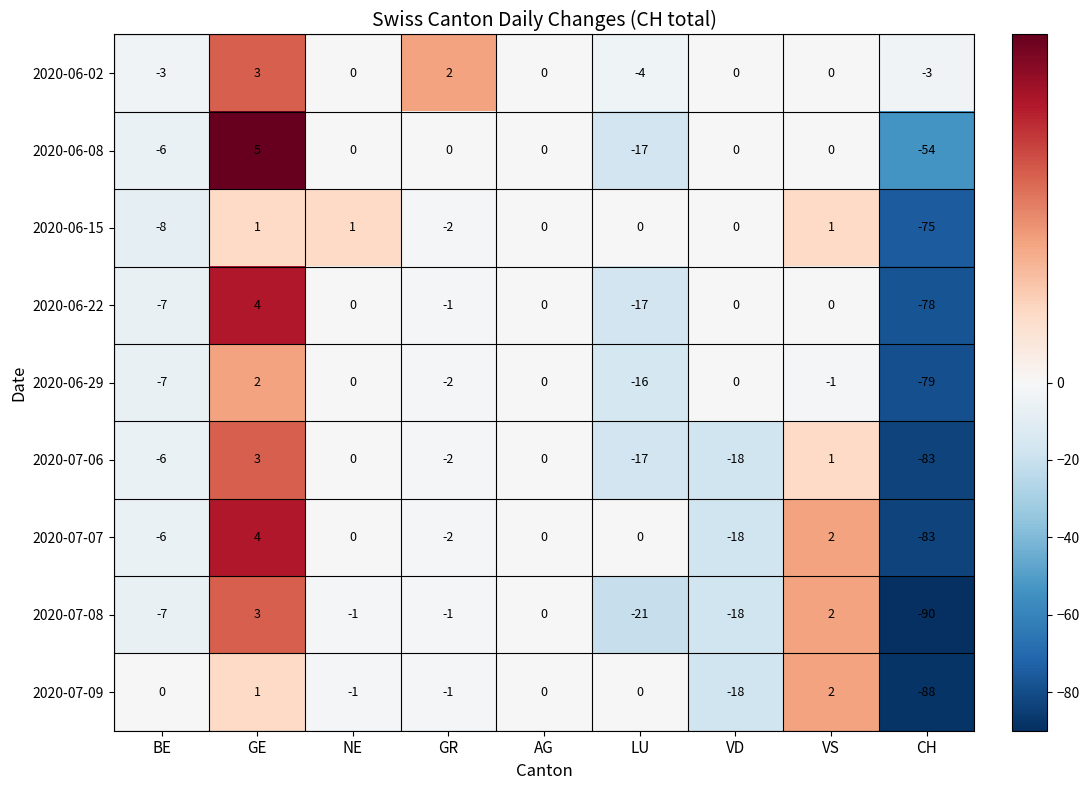

Which label corresponds to the largest value in the chart?

GE